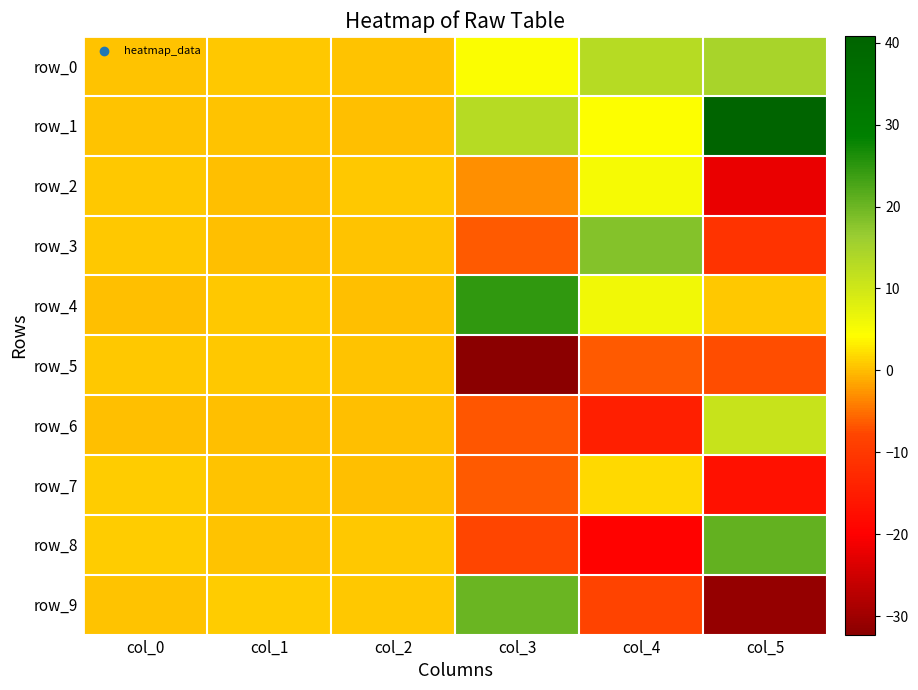

How many distinct data groups are displayed?

10